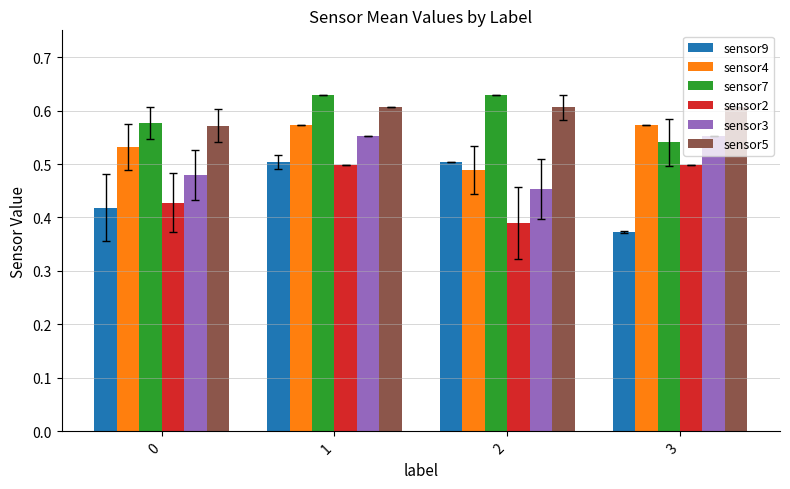

Where is sensor9 nearest to the value 0?

3